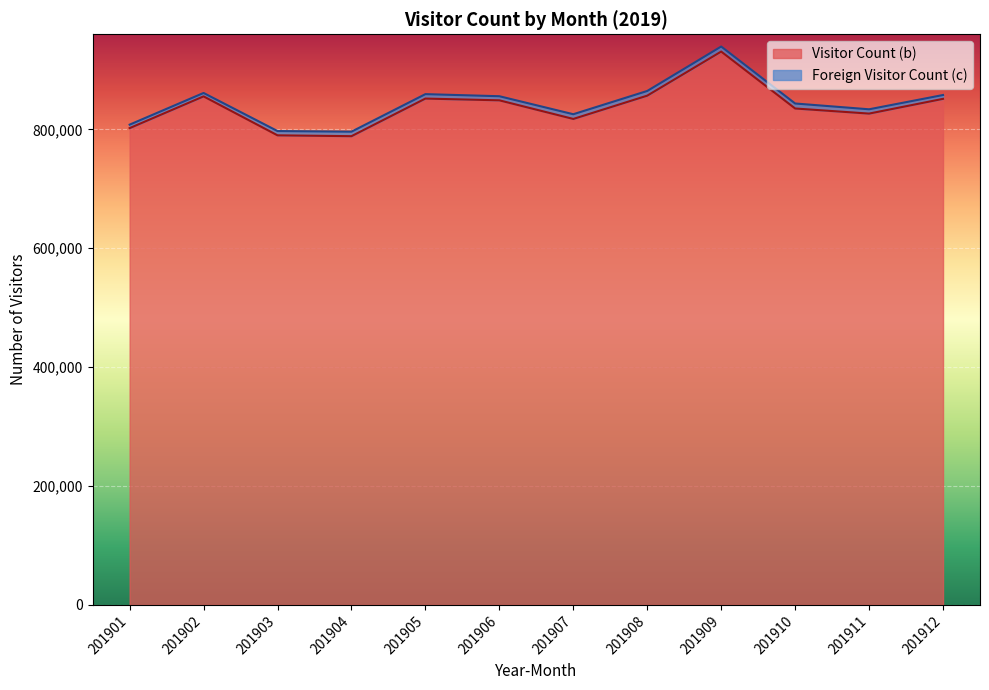

The chart shows a value of 851384 at 201912. True or false?

True